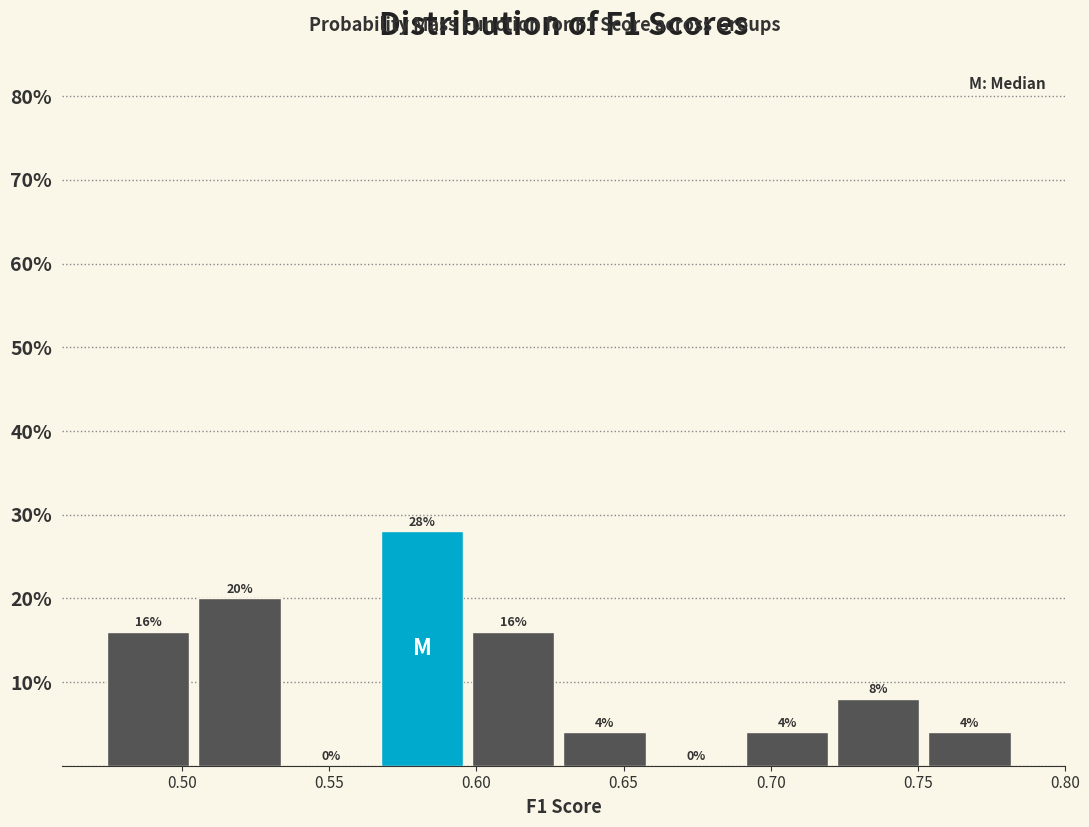

Over which range of the x-axis is the bar tallest?

0.570 to 0.600